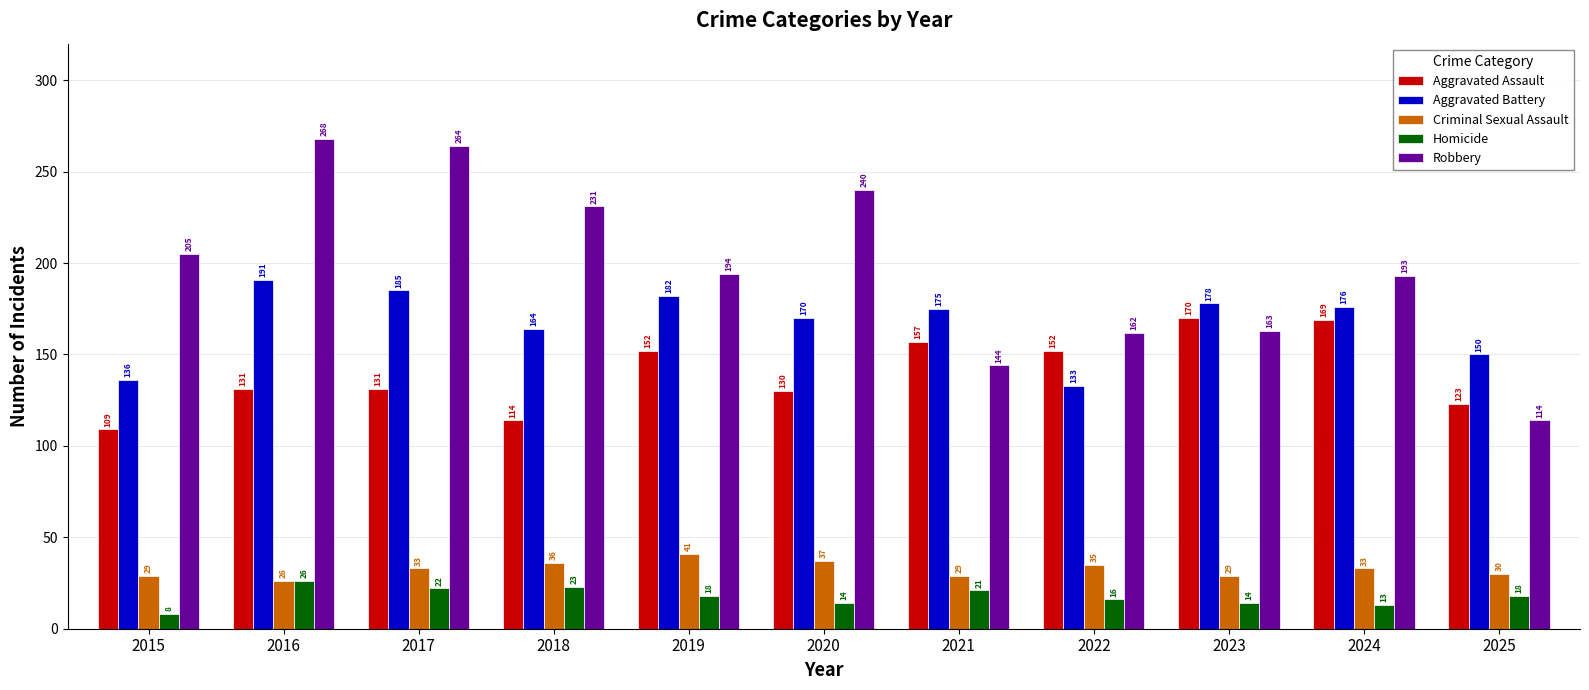

Rank the categories by Aggravated Battery value from highest to lowest.

2016, 2017, 2019, 2023, 2024, 2021, 2020, 2018, 2025, 2015, 2022